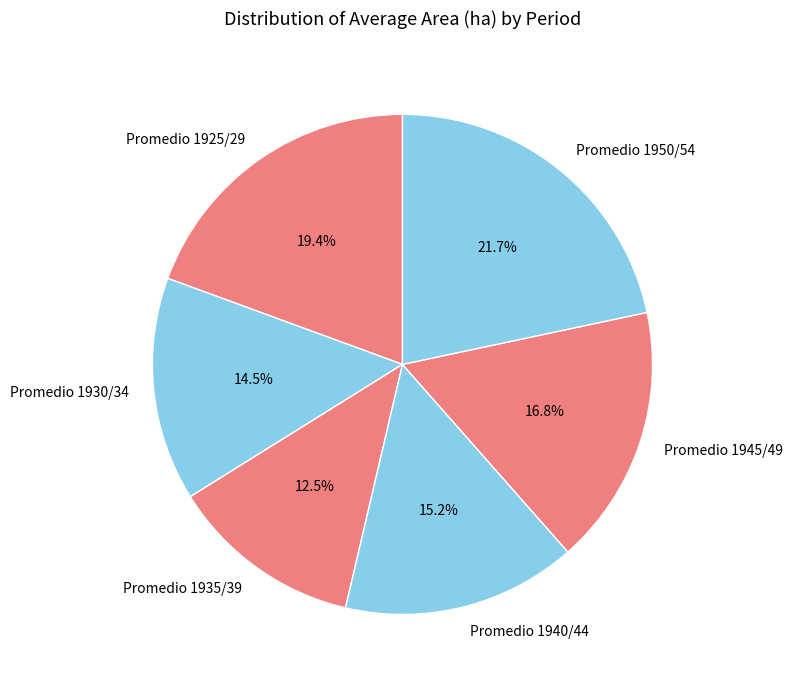

Rank the categories by value from lowest to highest.

Promedio 1935/39, Promedio 1930/34, Promedio 1940/44, Promedio 1945/49, Promedio 1925/29, Promedio 1950/54